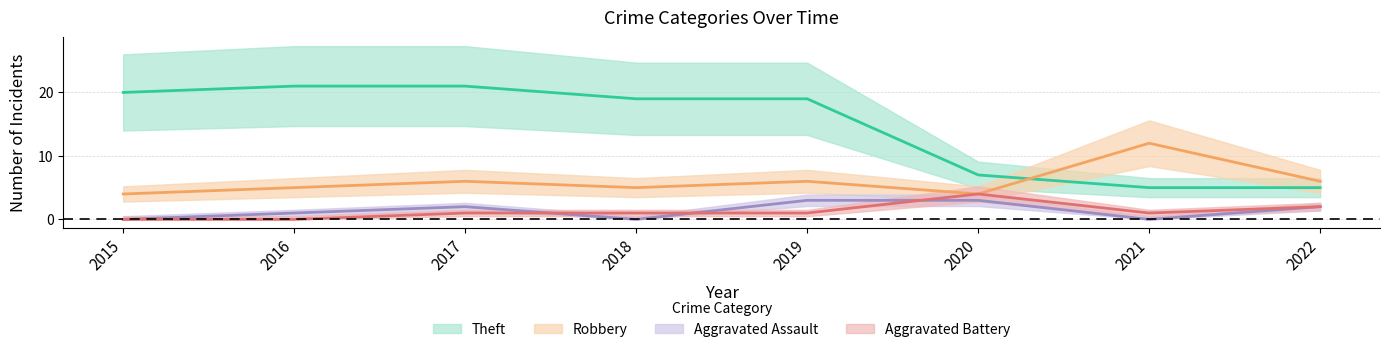

True or false: Aggravated Battery has a value of 0 at 2021.

False